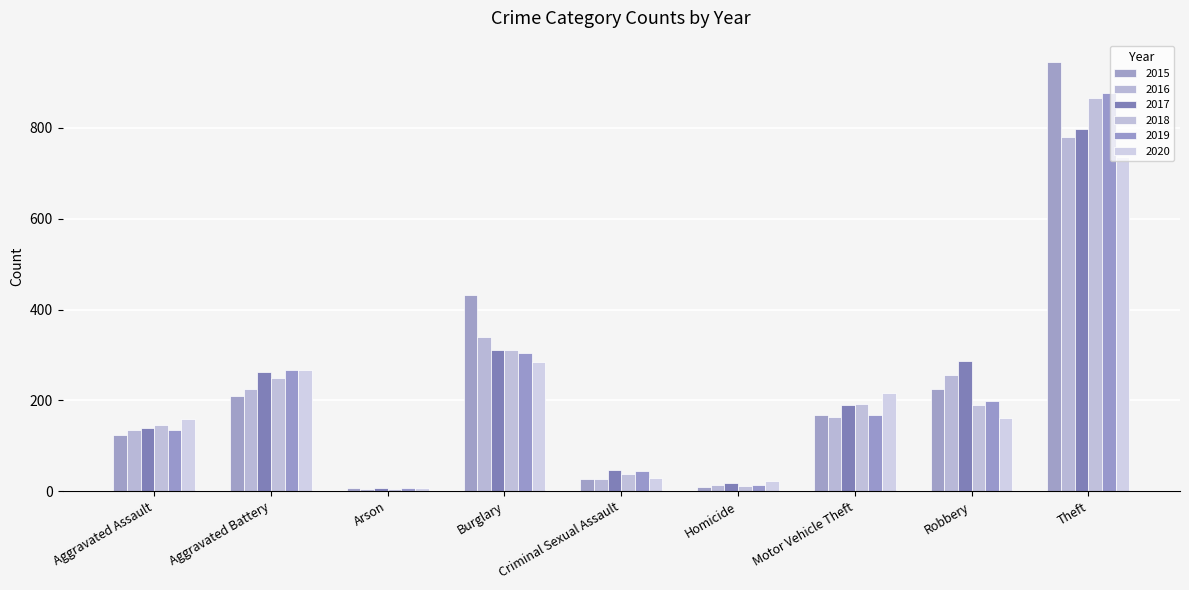

What is the maximum value shown in the chart?

945